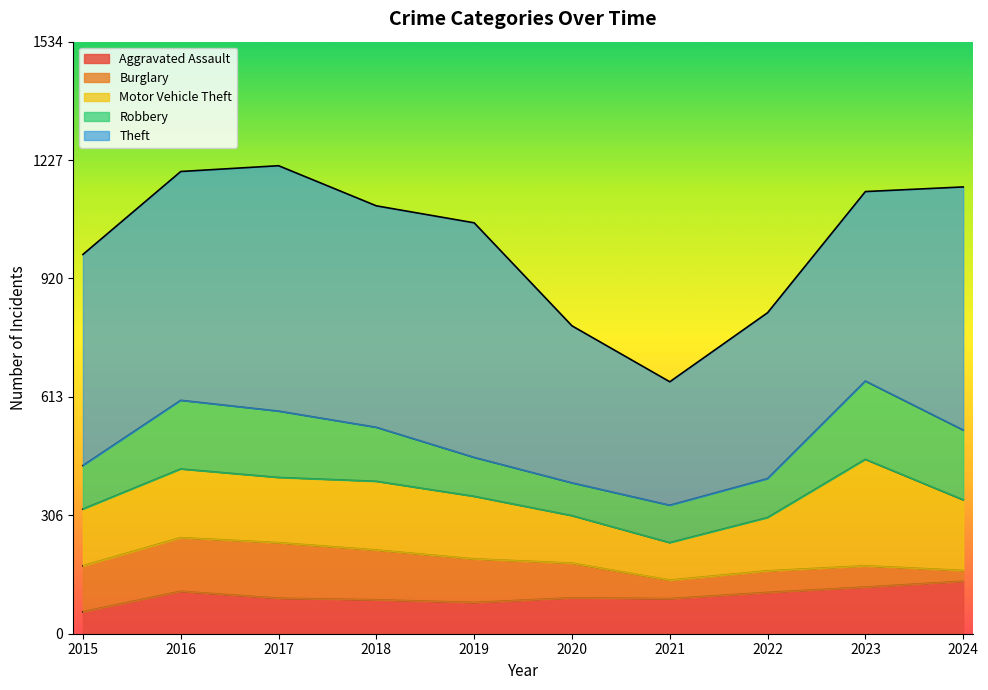

In Burglary, how many points are higher than both neighbors (excluding endpoints)?

2